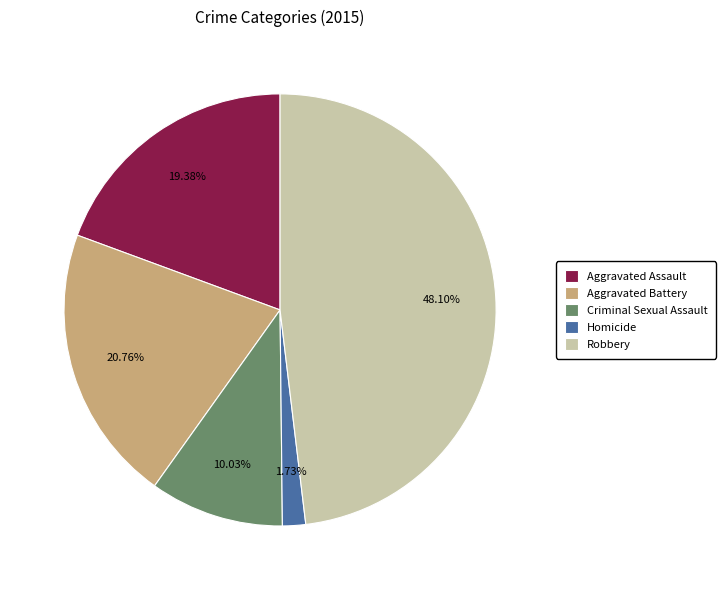

How many segments does this pie chart have?

5